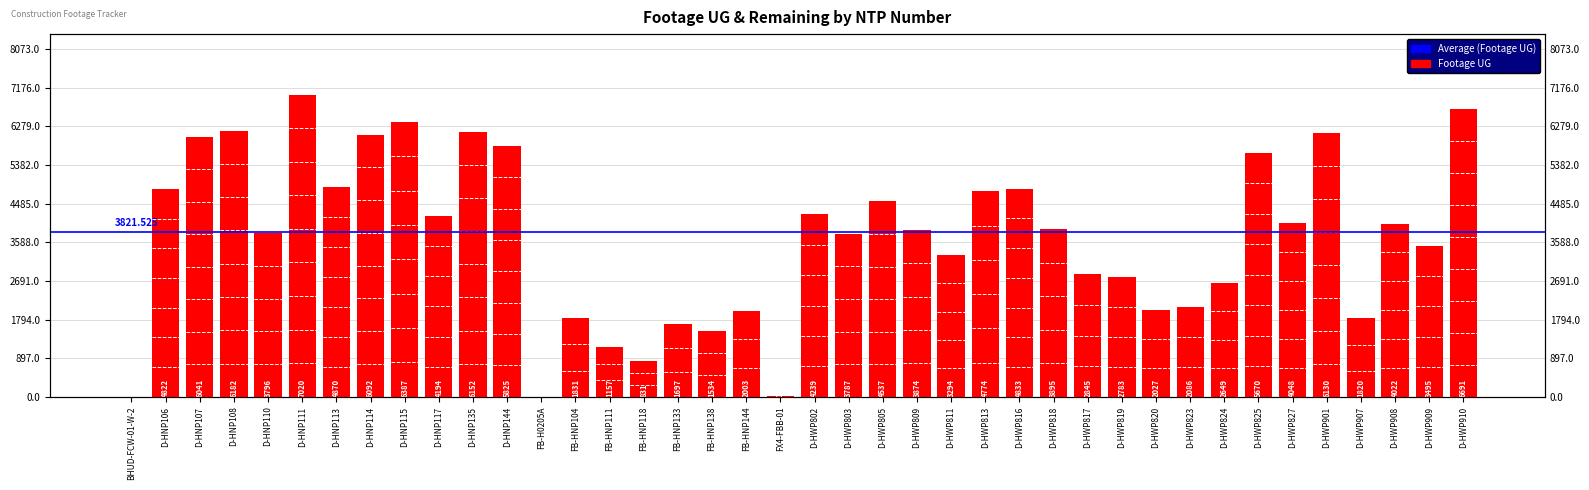

What is the ratio of the value at D-HNP108 to the value at D-HWP824?

2.3